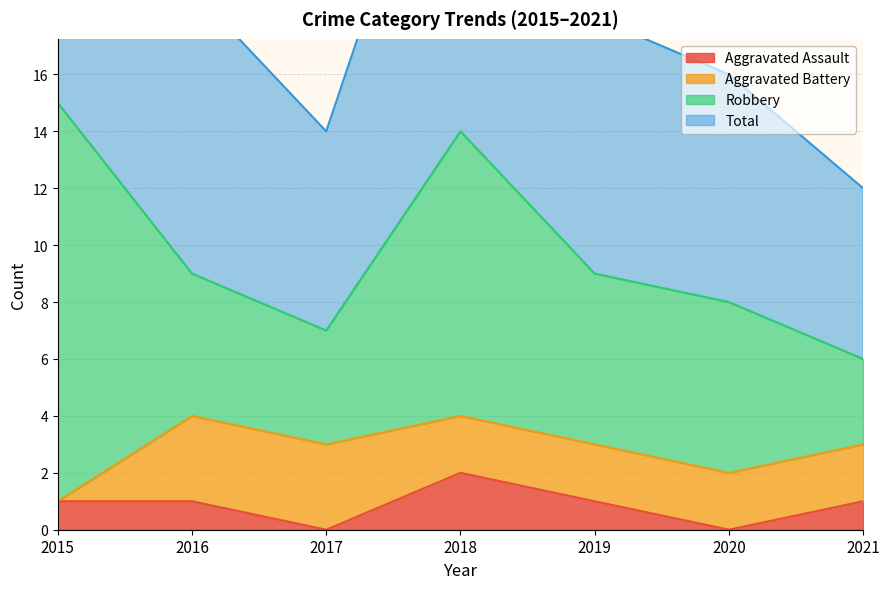

Reading left to right, what are all the values shown in this chart?

Aggravated Assault: 1	1	0	2	1	0	1
Total: 30	19	14	28	18	16	12